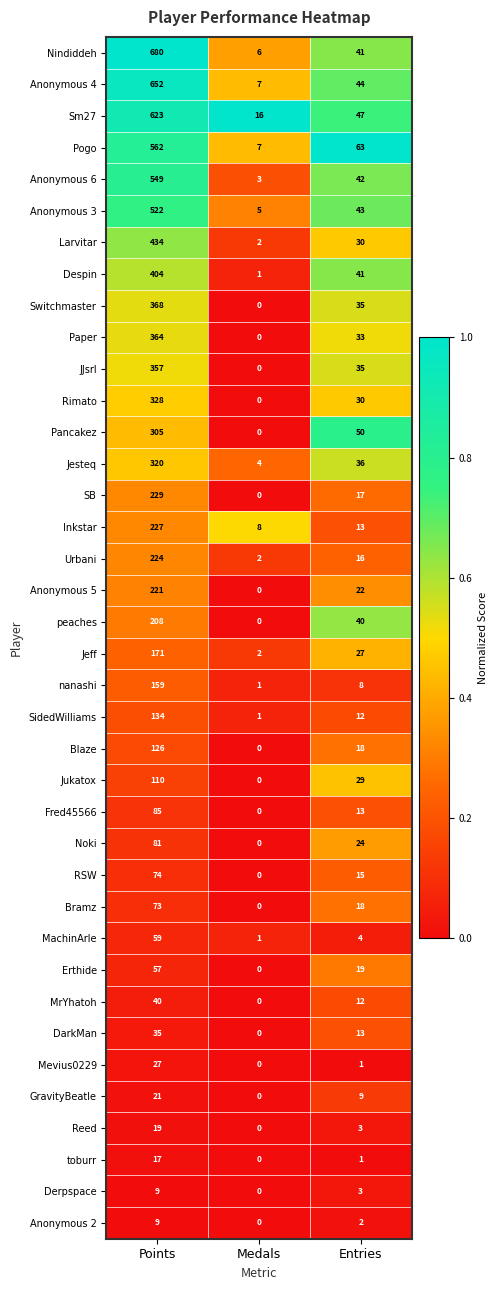

What is the average value of the Inkstar series?

83